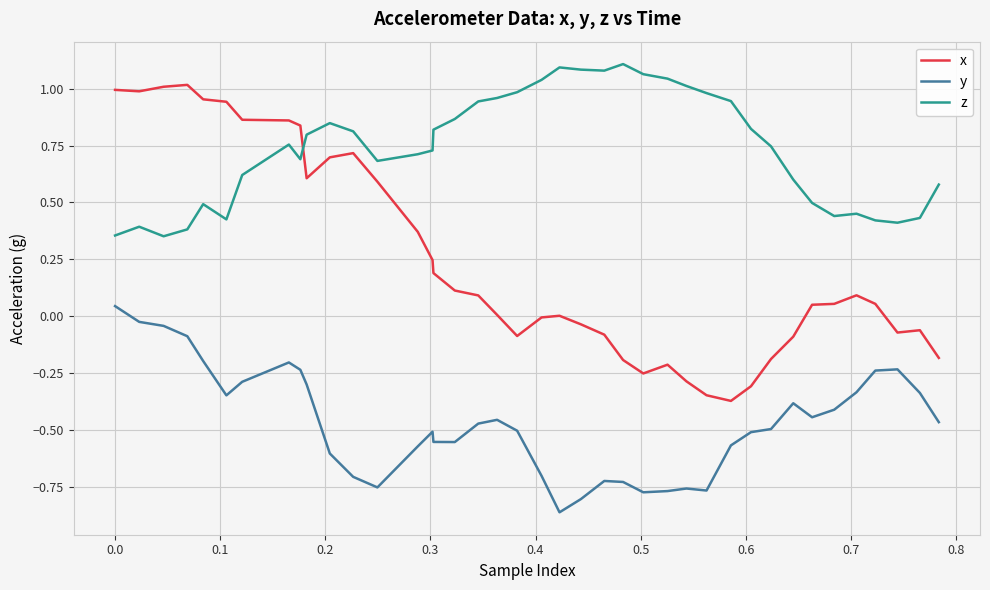

List the series in order of their overall mean, highest first.

z, x, y